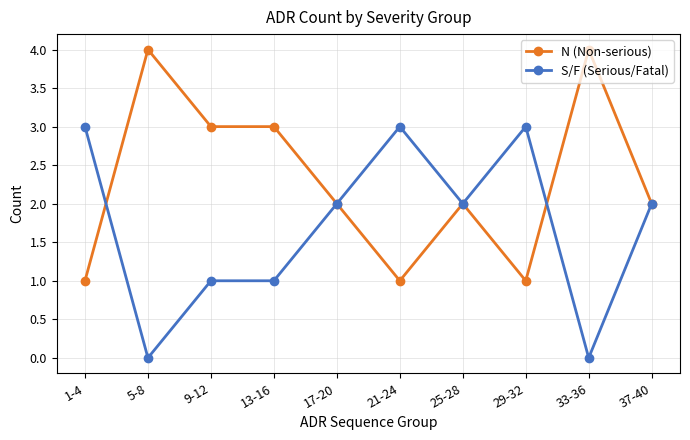

What position from the left is 29-32?

8